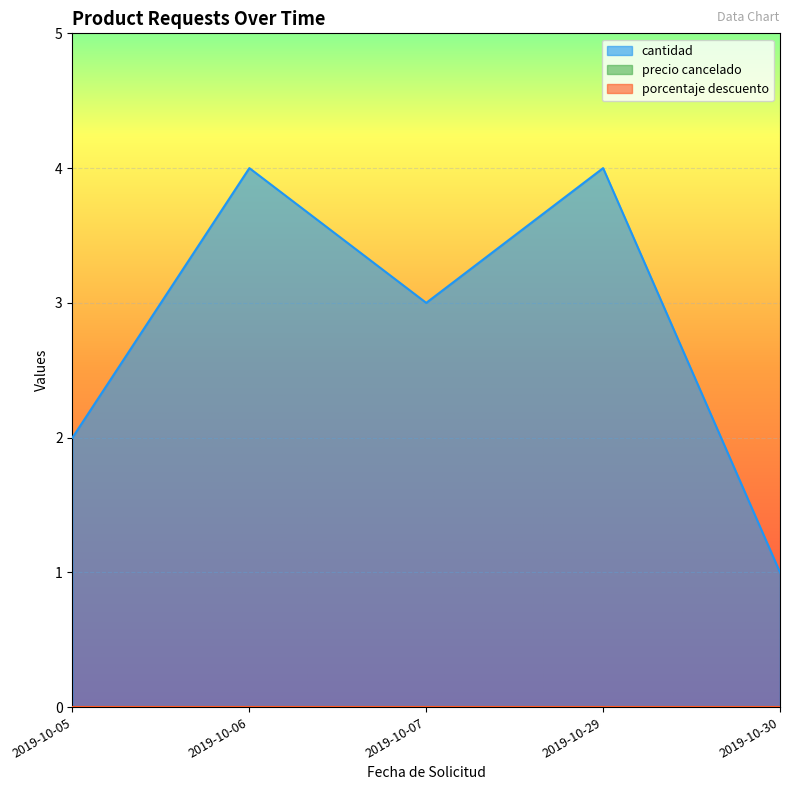

How many lines are shown in the chart?

3